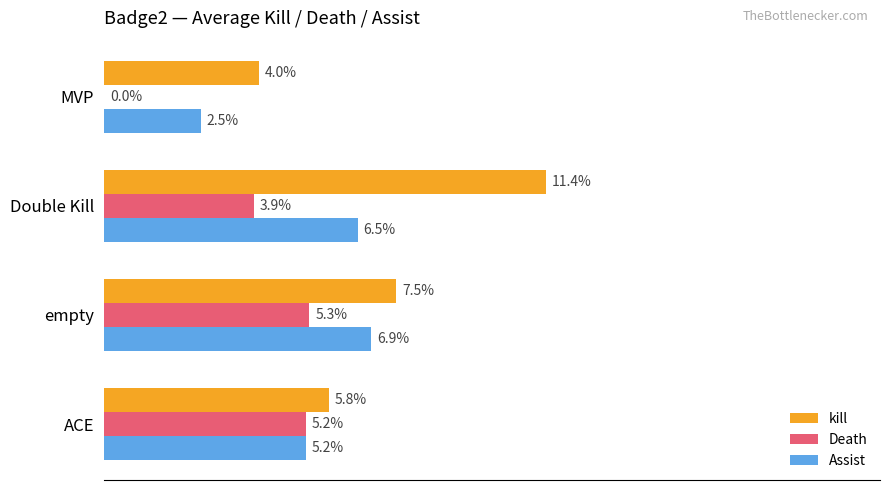

Is the value of Assist at empty greater than the value of kill at ACE?

Yes